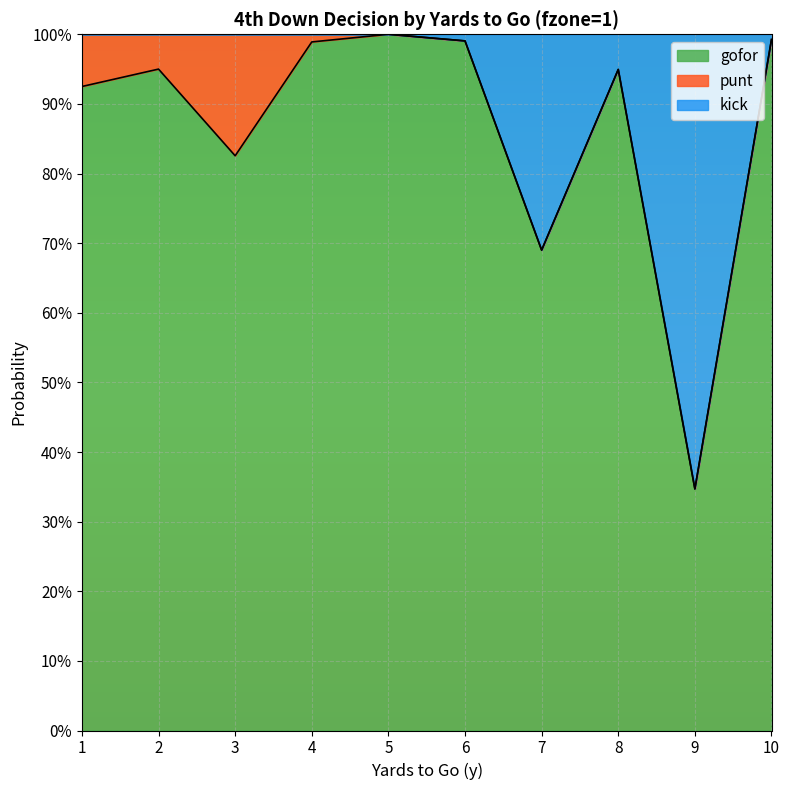

Which category has the lowest value across all series?

9